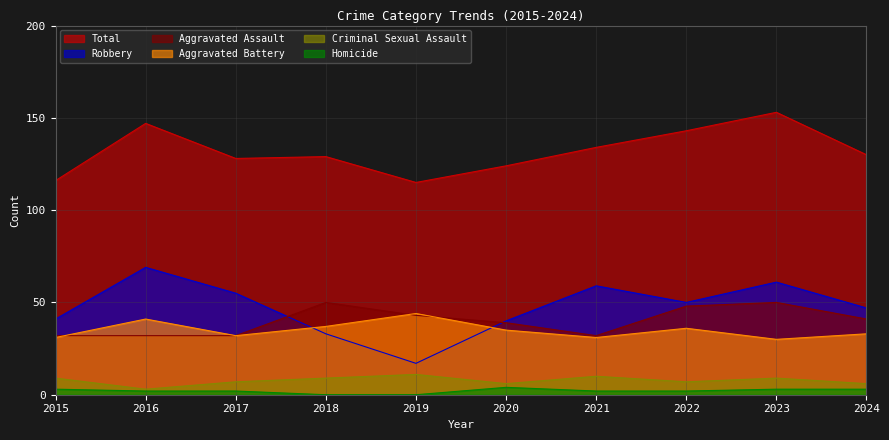

What is the difference between the second highest and second lowest values in the Robbery series?

28